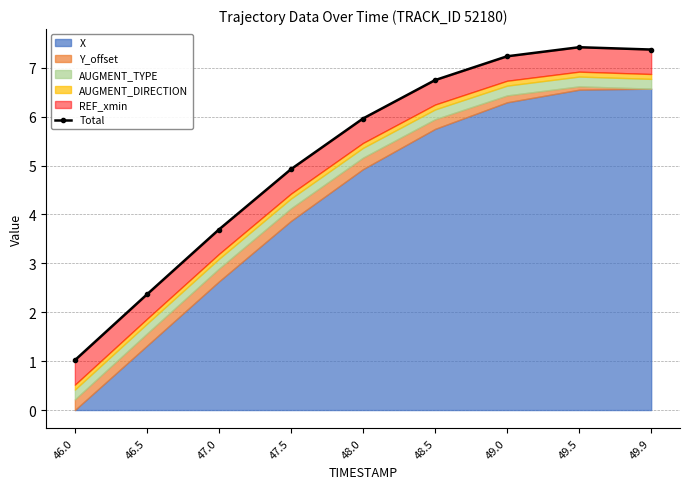

Where is the data nearest to the value 4?

47.0